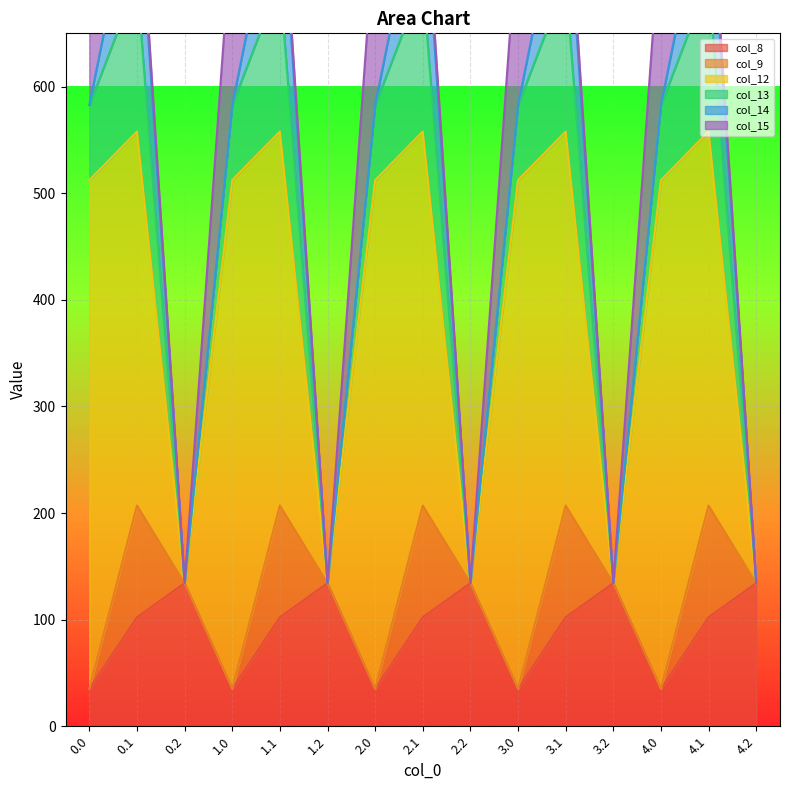

How many interior local peaks does the col_15 series have?

4